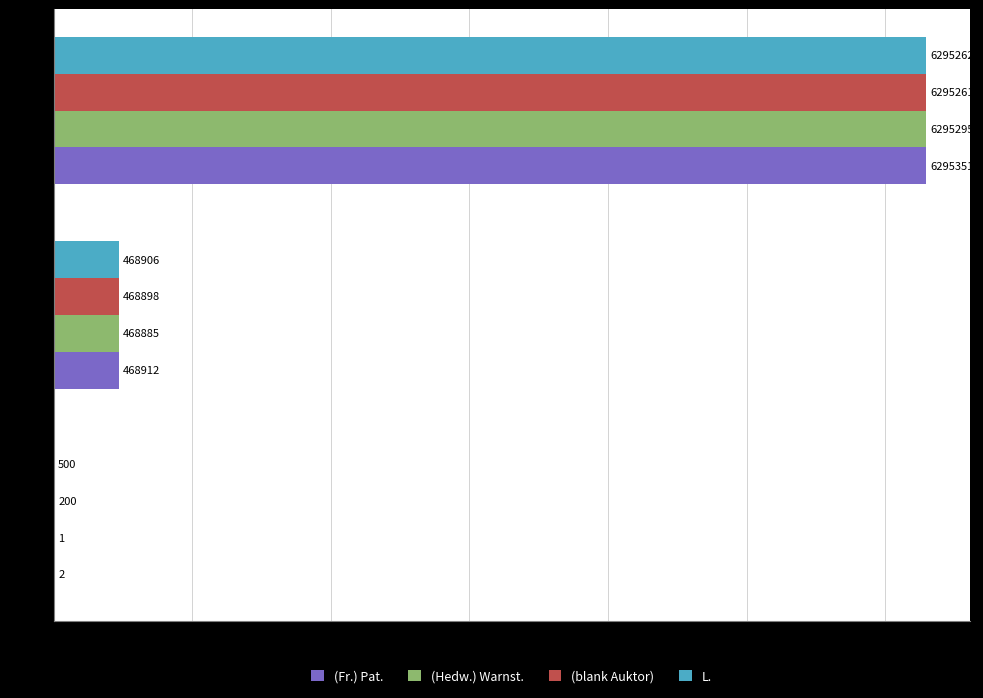

The value of L. at Ost is 694128. True or false?

False